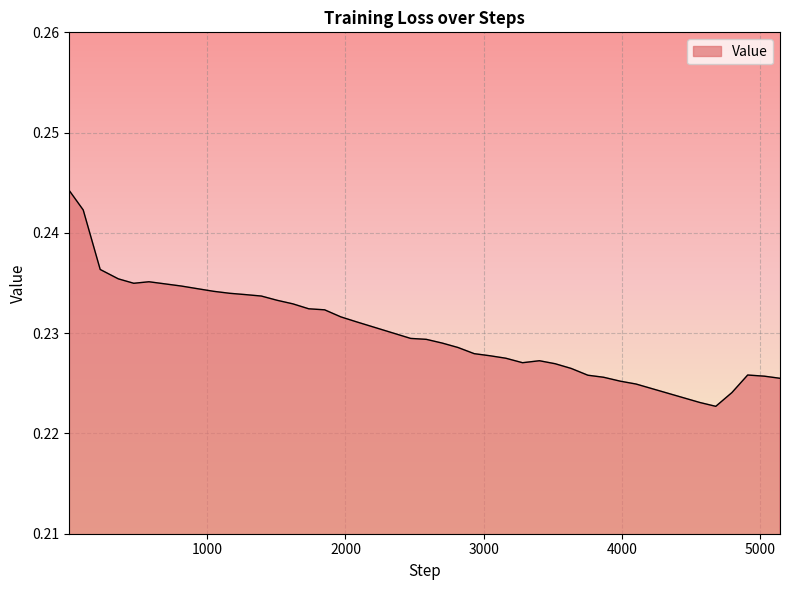

How many lines are shown in the chart?

1